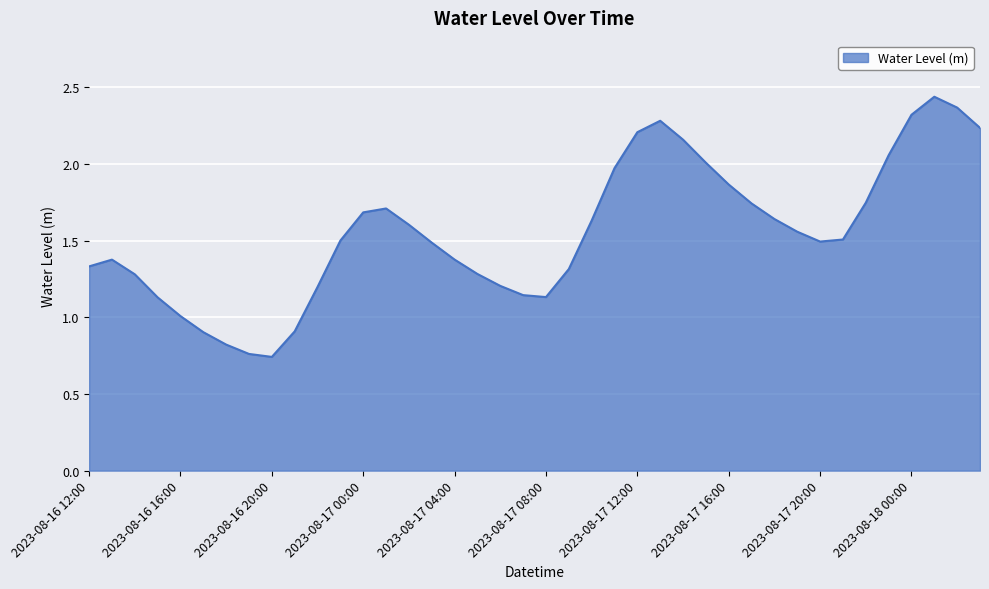

How many interior local peaks (higher than both neighbors) does the data have?

4